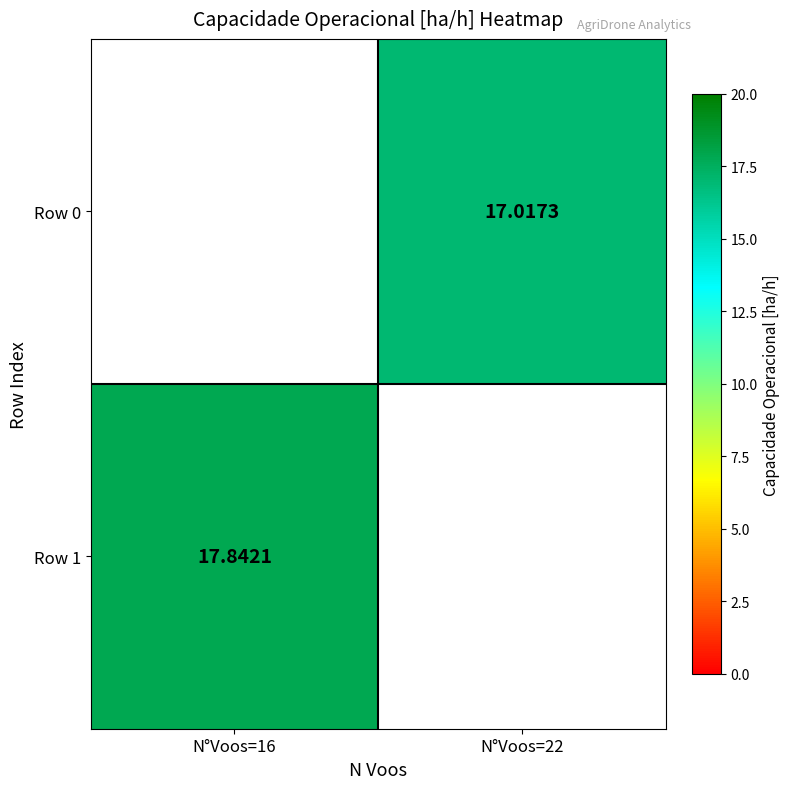

What is the total value across all series at N°Voos=22?

17.0